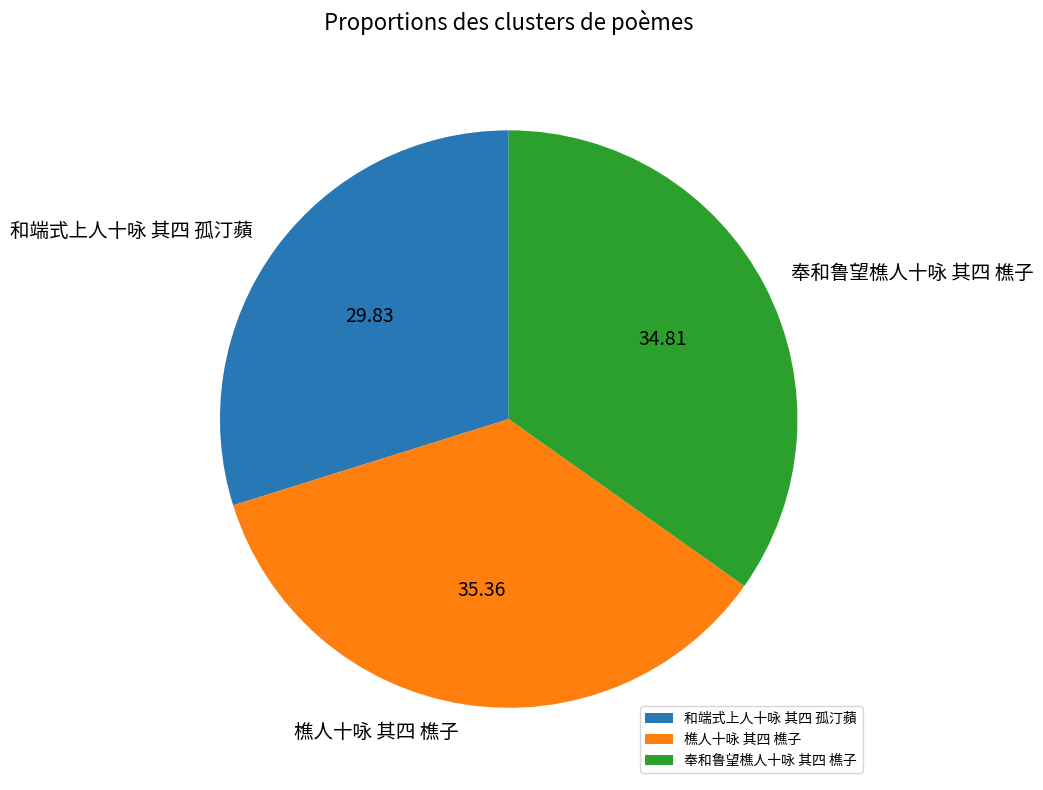

Is there any slice that represents more than half of the pie?

No